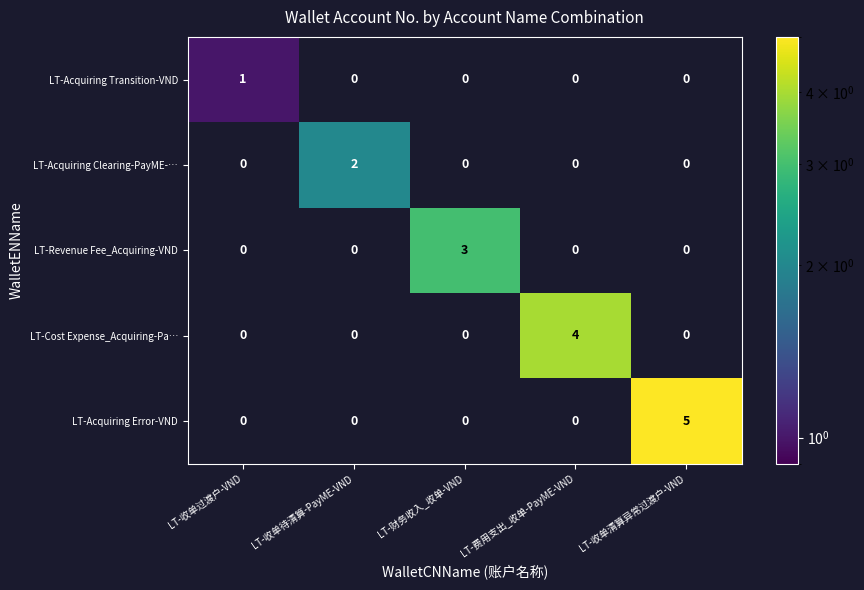

True or false: LT-Acquiring Transition-VND has a value of 2 at LT-收单过渡户-VND.

False